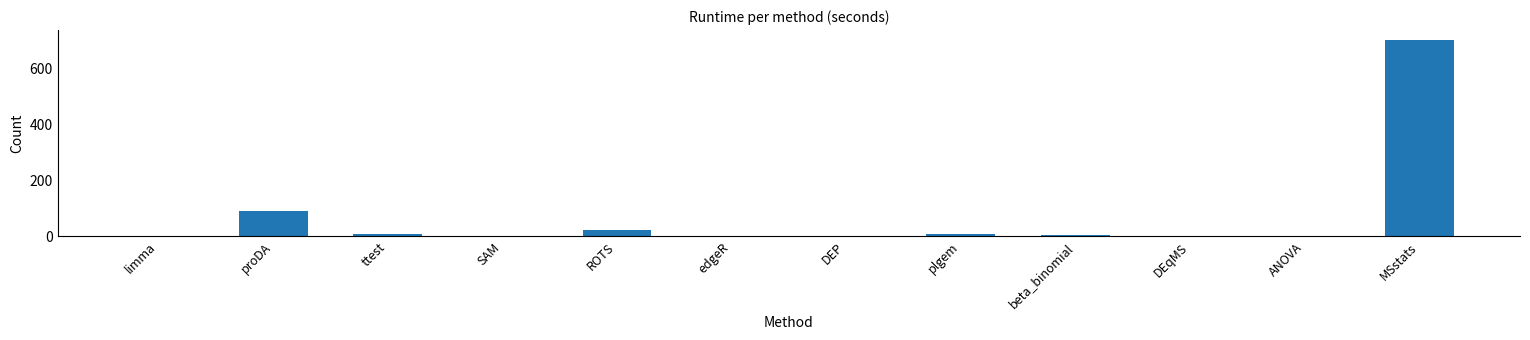

At which category does the chart reach its peak across all series?

MSstats